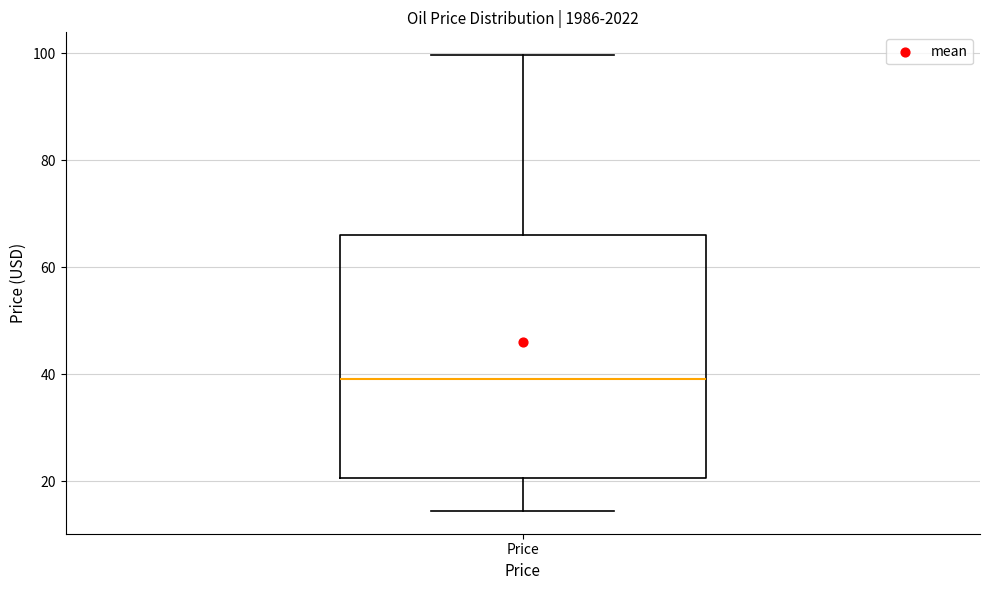

Read this box plot against the y-axis: the position of the median line, the range covered by the box, and the ends of both whiskers. The values are not printed on the chart, so give them approximately, as read against the axis.

median 40, box 20 to 66, whiskers 14 to 100